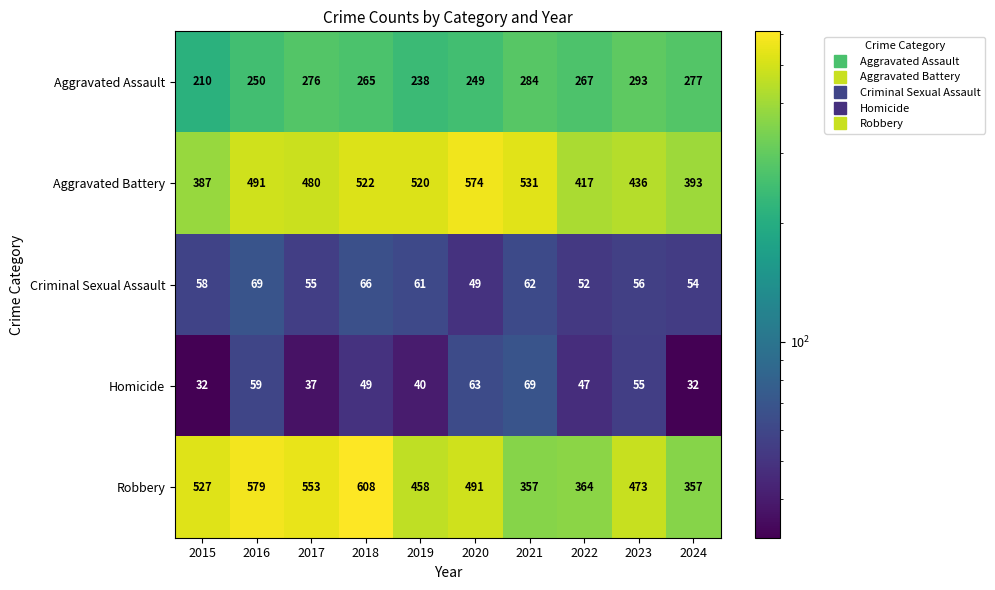

Where is Aggravated Assault nearest to the value 251?

2016